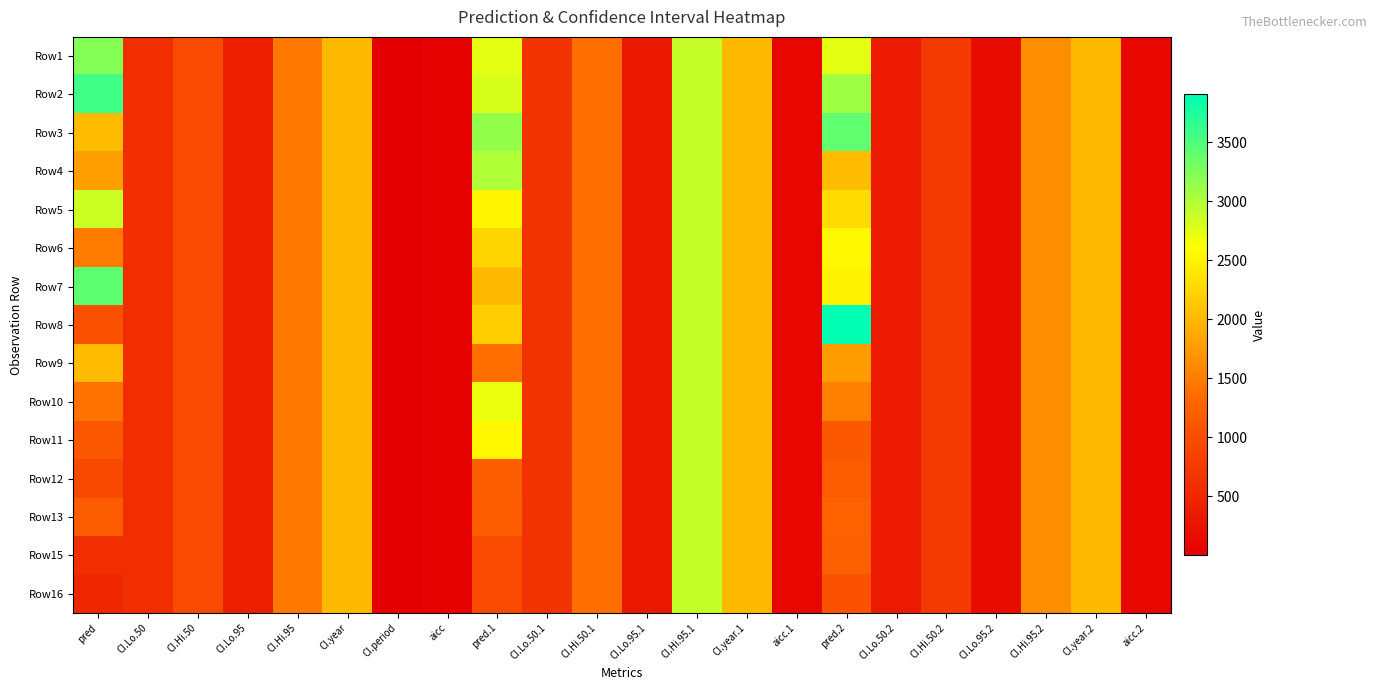

At how many categories does at least one series exceed 3431?

2